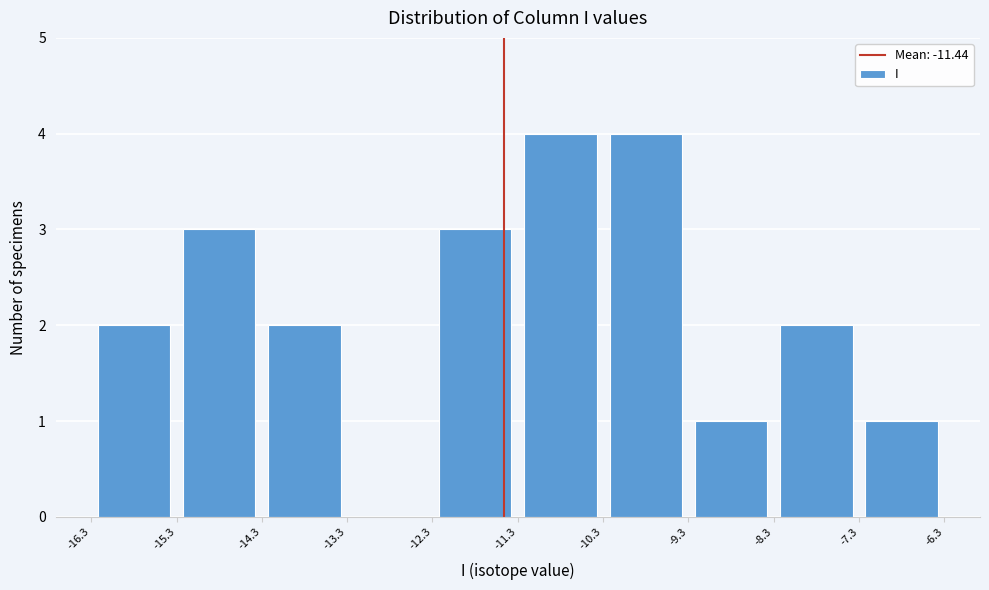

Reading left to right, transcribe this chart: for each bar, give the range it covers on the x-axis and its height. The values are not printed on the chart, so give them approximately, as read against the axis.

-16.3 to -15.3: 2
-15.3 to -14.3: 3
-14.3 to -13.3: 2
-13.3 to -12.3: 0
-12.3 to -11.3: 3
-11.3 to -10.3: 4
-10.3 to -9.3: 4
-9.3 to -8.3: 1
-8.3 to -7.3: 2
-7.3 to -6.3: 1